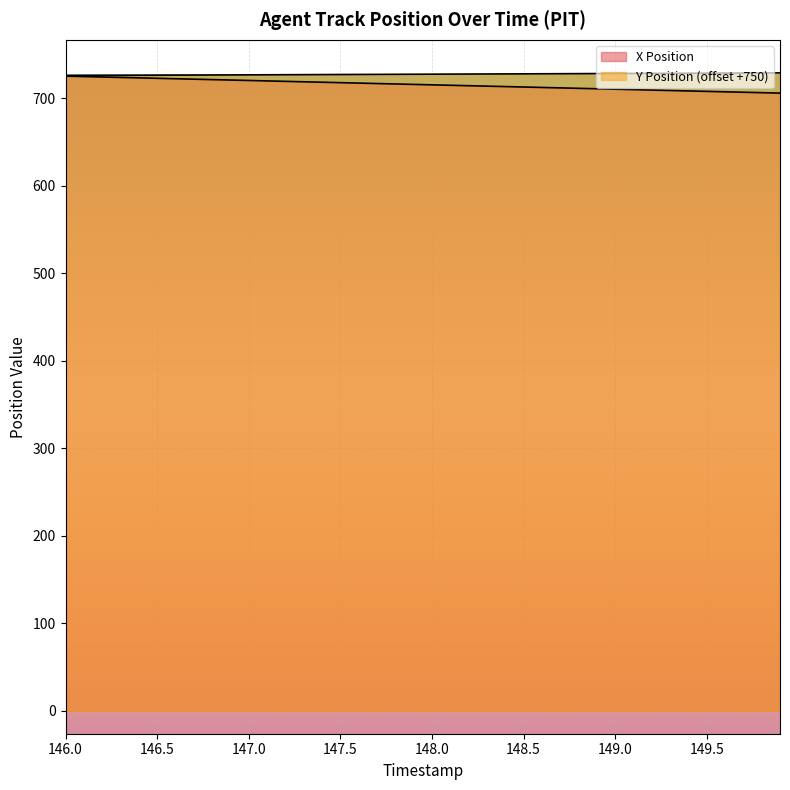

At which category does the chart reach its minimum across all series?

149.9